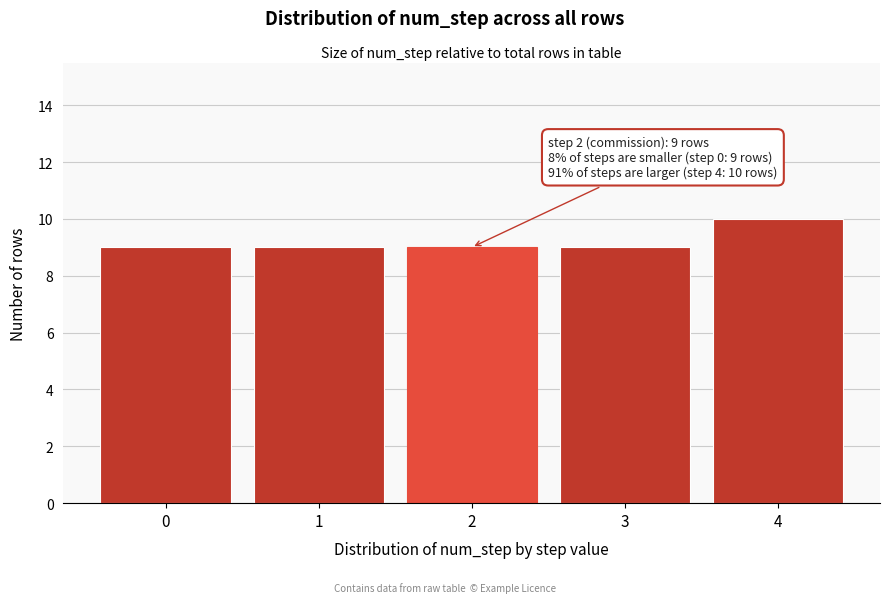

Reading left to right, transcribe all the data shown in this chart.

9	9	9	9	10